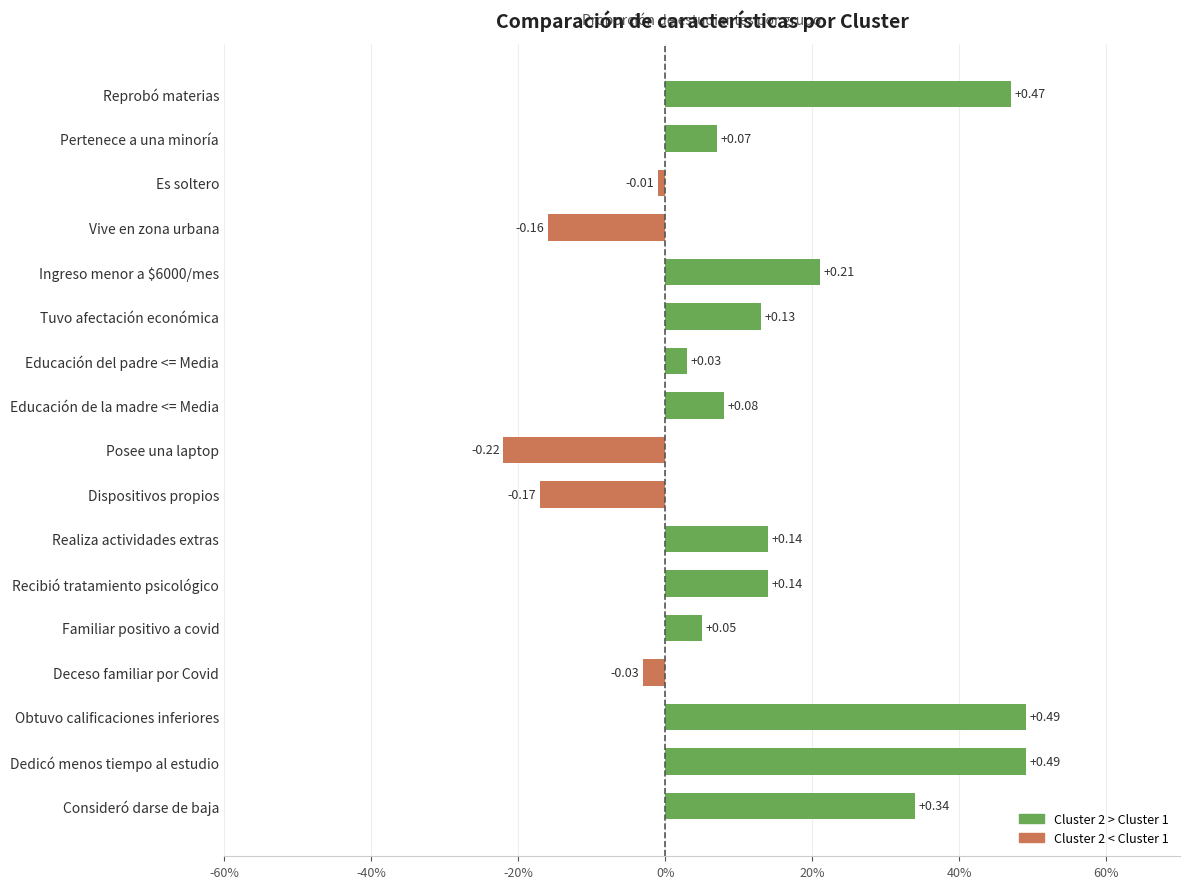

Are the bars horizontal?

Yes